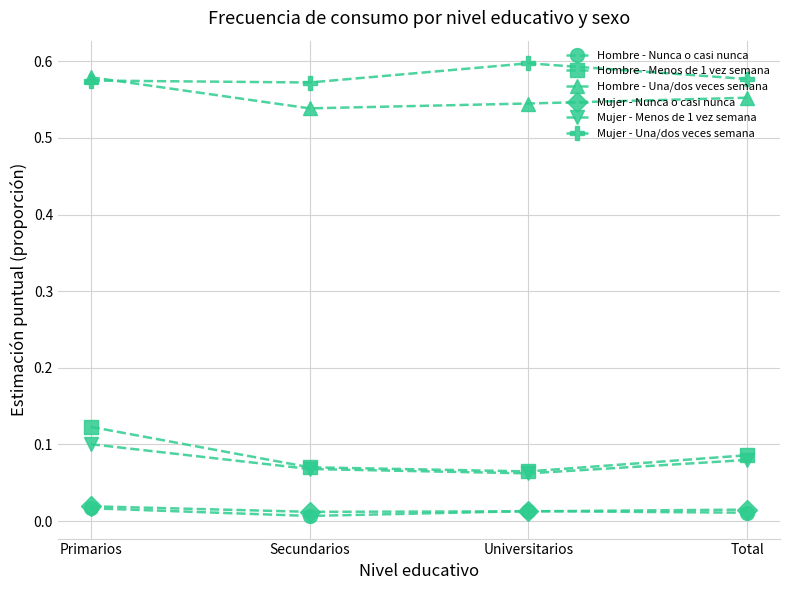

What is the total value across all series at Universitarios?

1.3